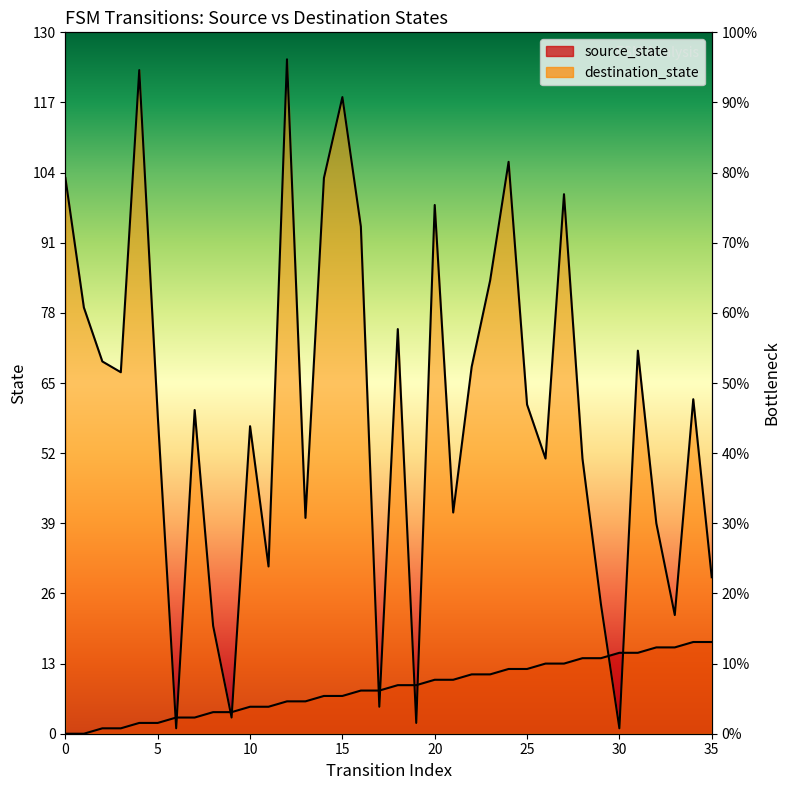

At how many categories does at least one series exceed 3?

35